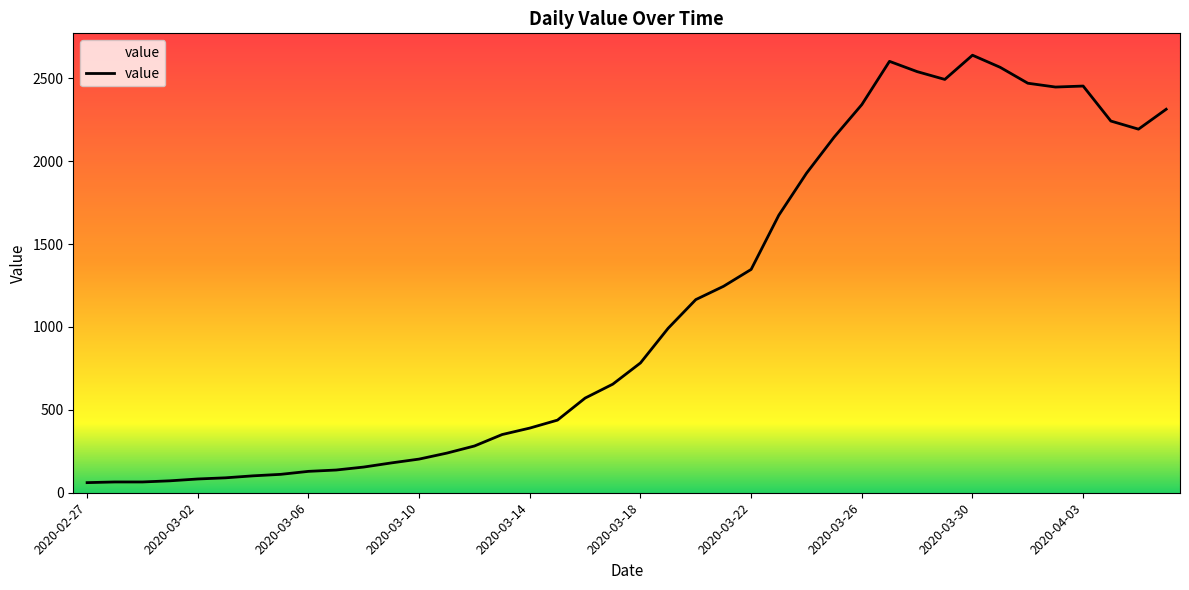

What is the difference between the maximum and minimum values?

2578